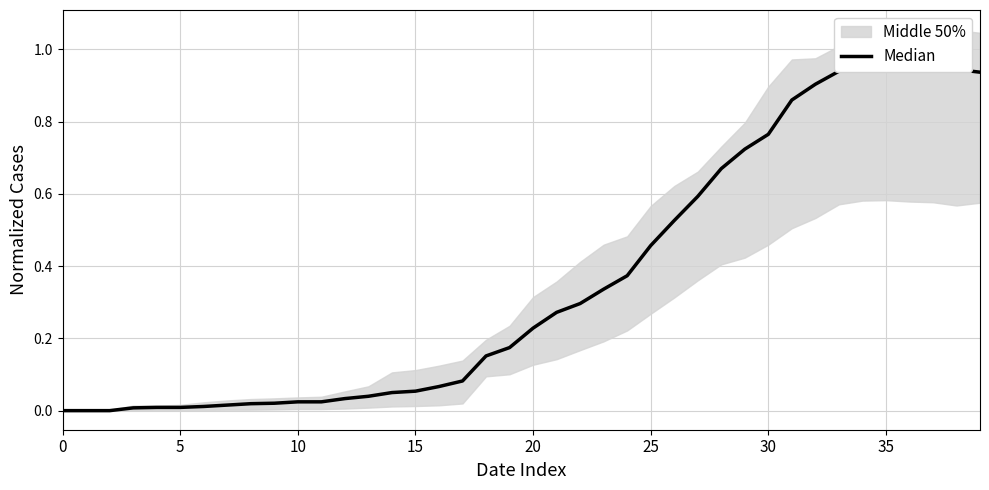

Count the number of values greater than 0.

37